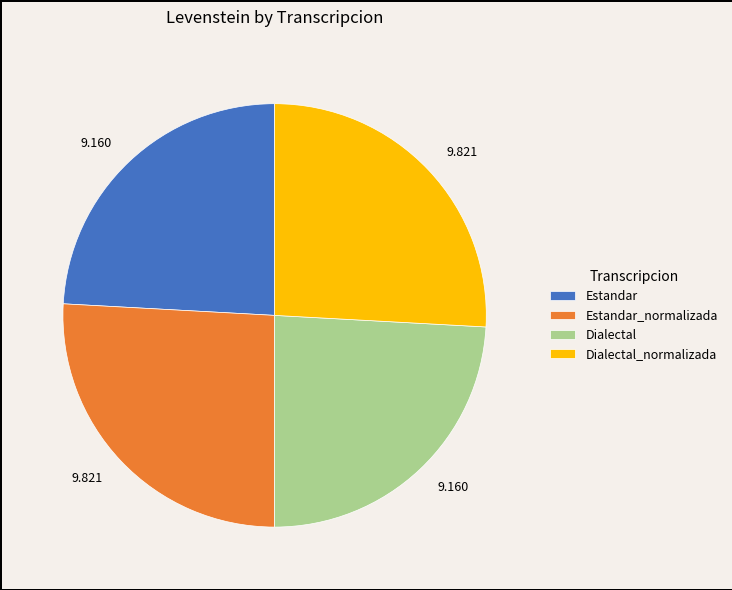

How many segments does this pie chart have?

4